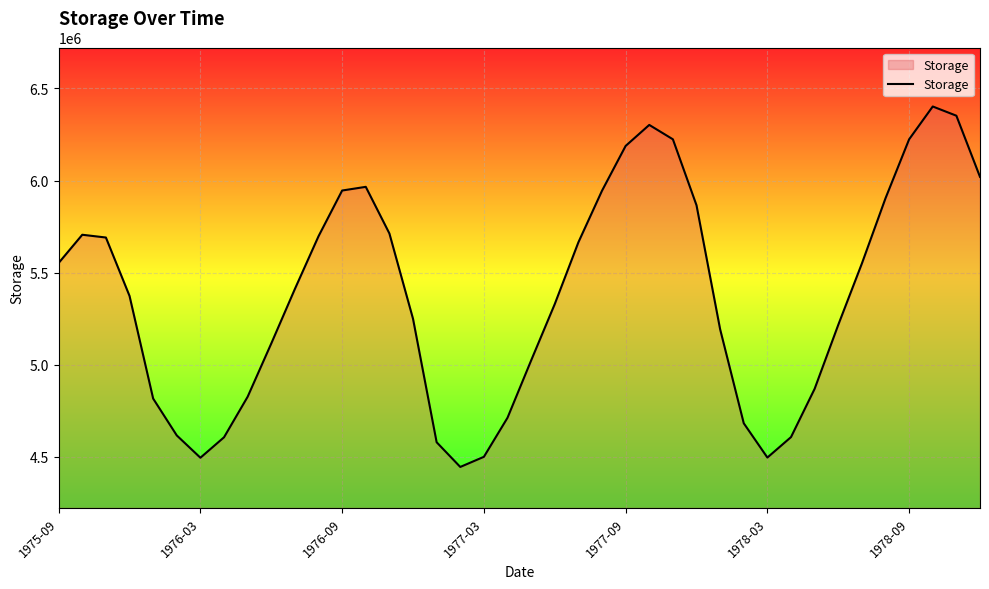

What is the maximum value shown in the chart?

6402000